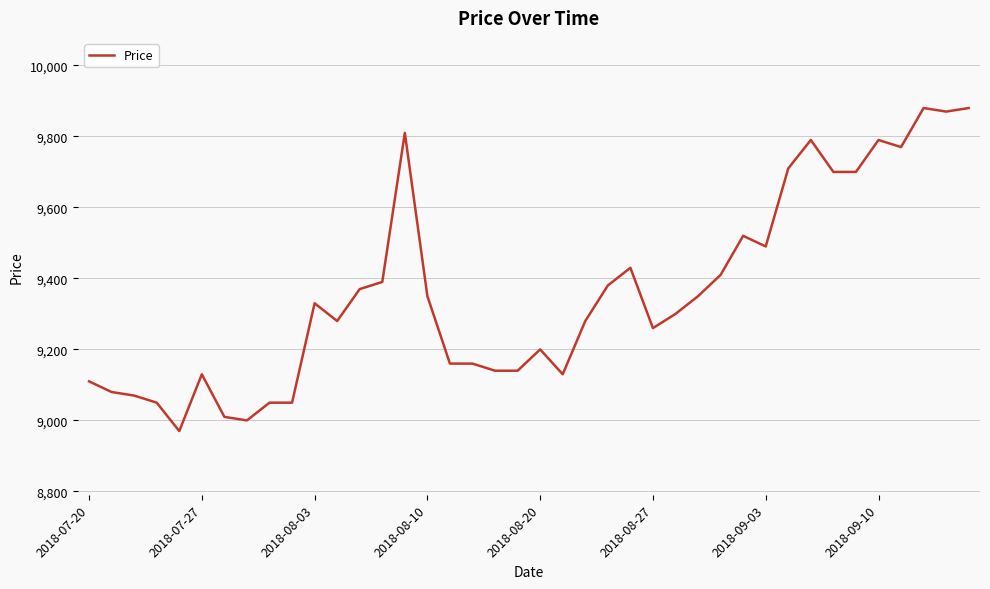

What is the greatest value displayed?

9880